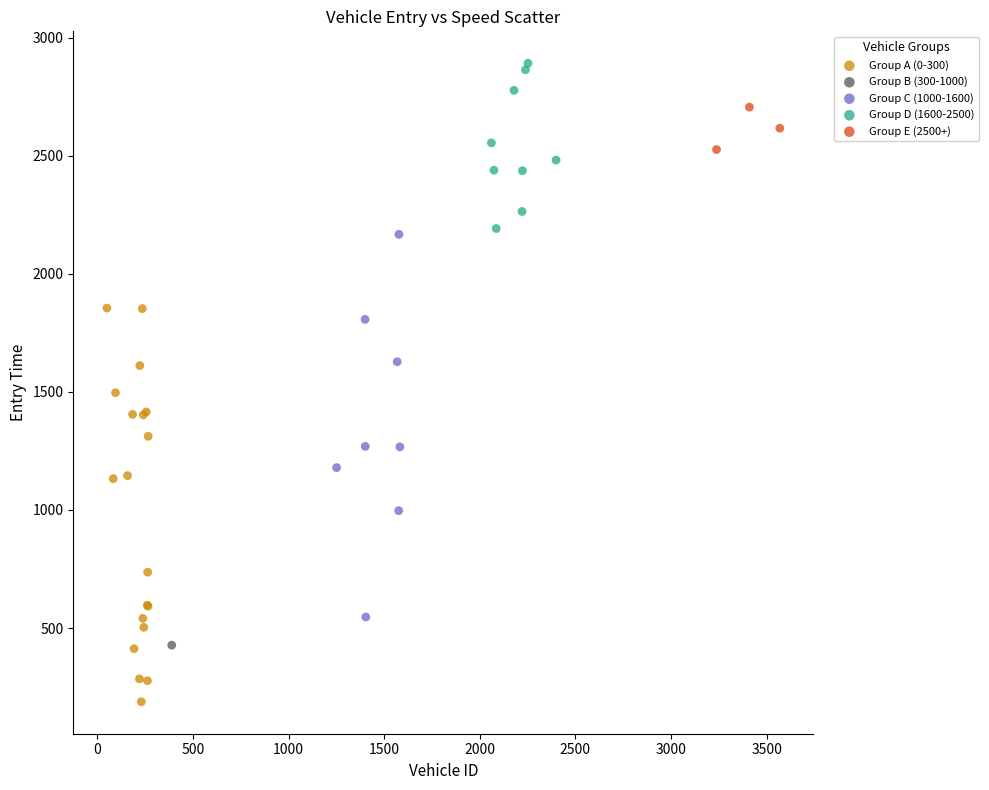

What are all the series names shown in the legend?

Group A (0-300), Group B (300-1000), Group C (1000-1600), Group D (1600-2500), Group E (2500+)